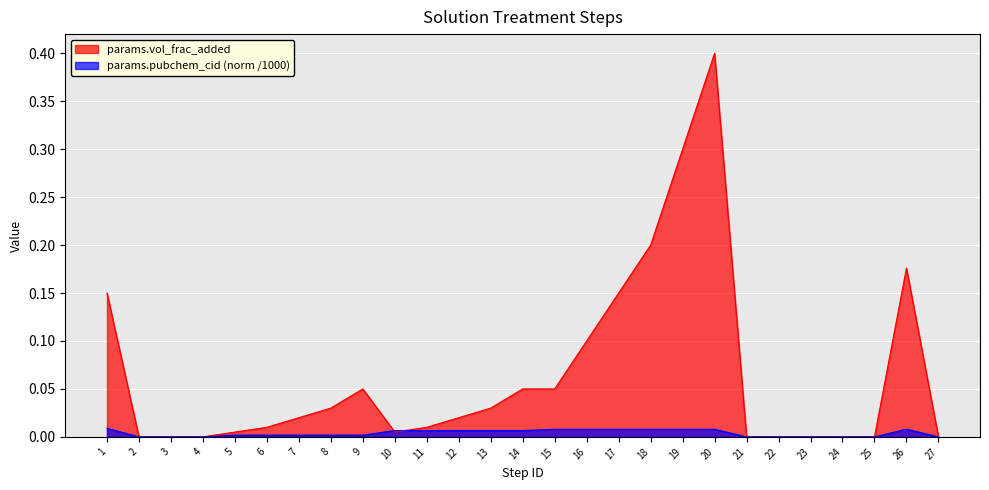

At which label does params.vol_frac_added reach its minimum?

2